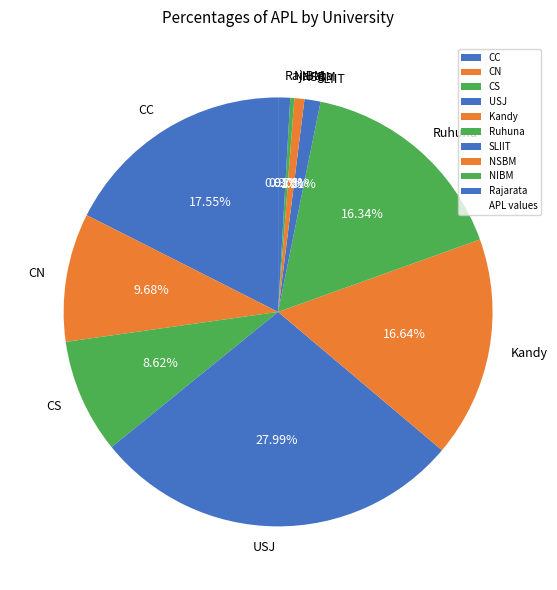

To the nearest percent, what is the combined percentage of CS and USJ?

37%